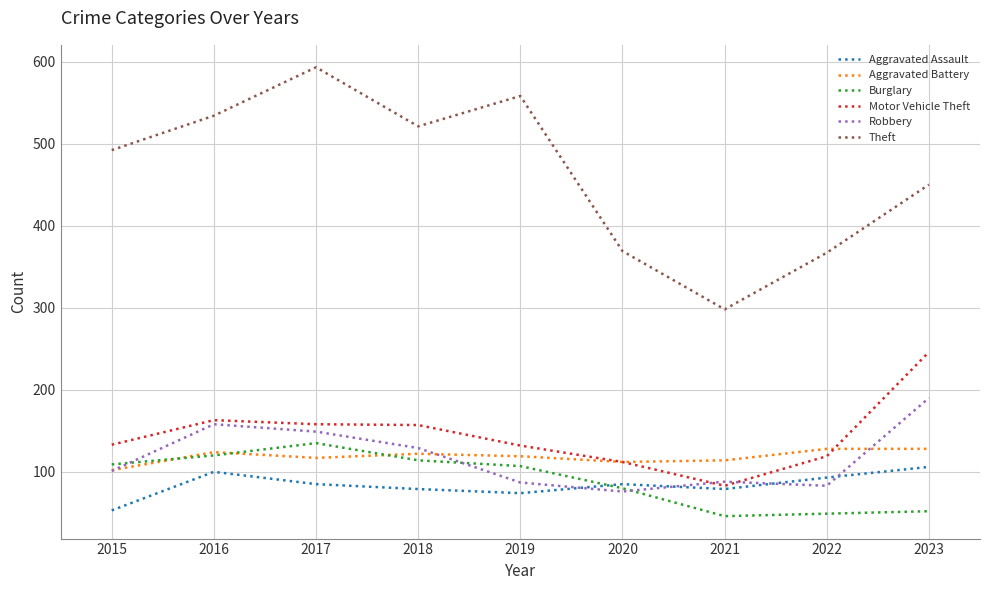

What is the average value of the Aggravated Battery series?

118